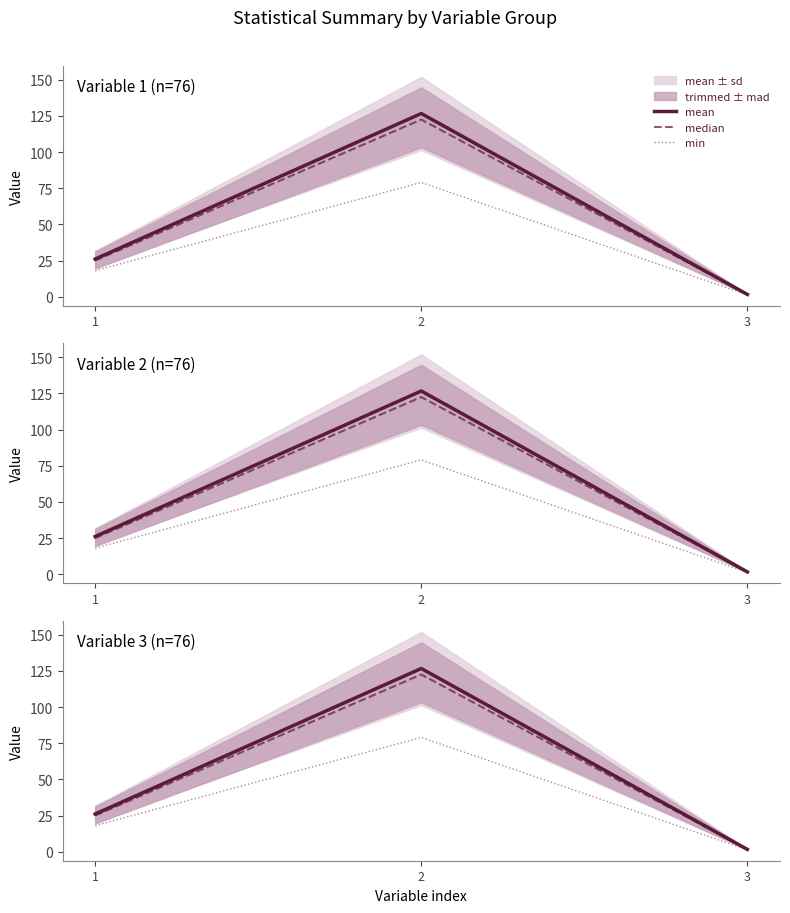

Rank the series at 1 from lowest to highest value.

min, median, mean